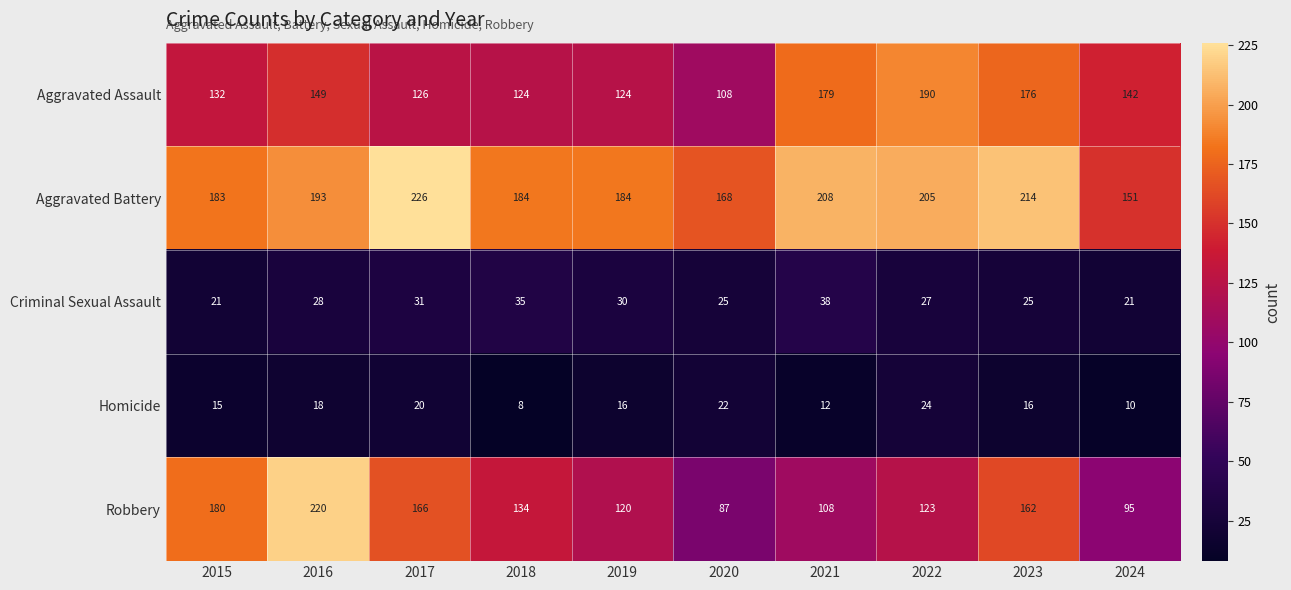

What is the difference between the second highest and minimum values in the Robbery series?

93